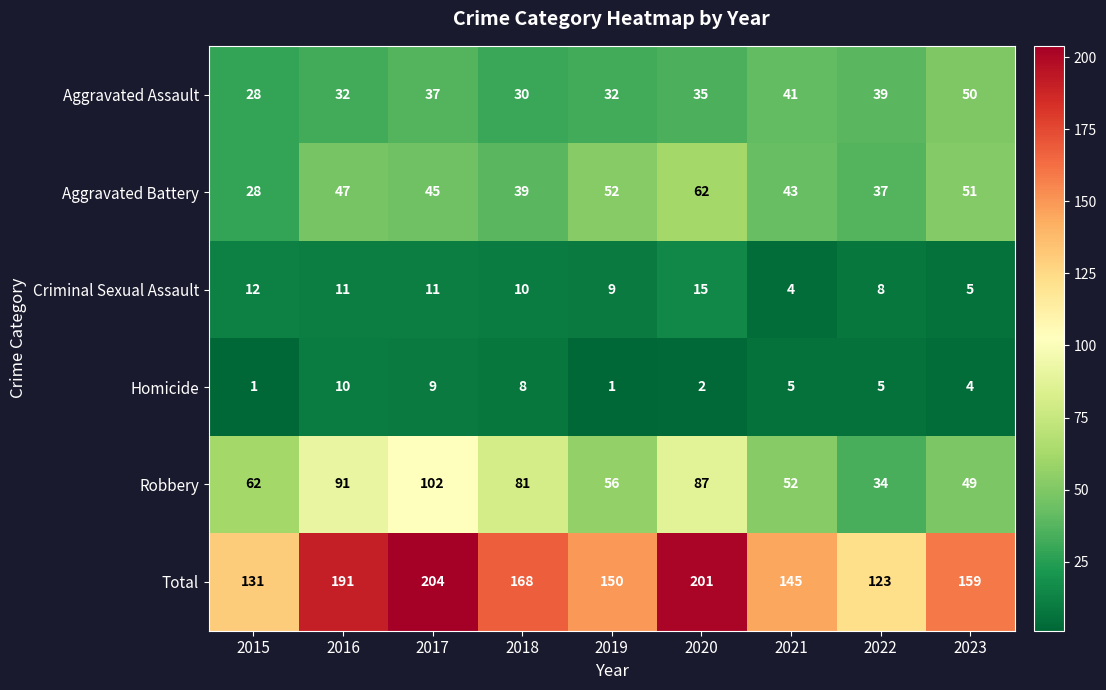

What is the sum of all Aggravated Assault values?

324